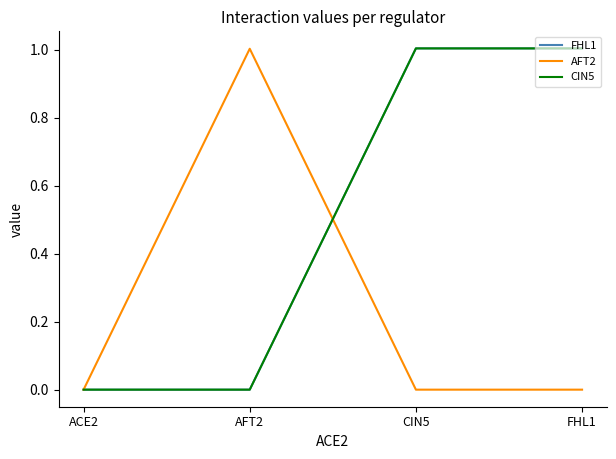

Does the chart have visible grid lines?

No